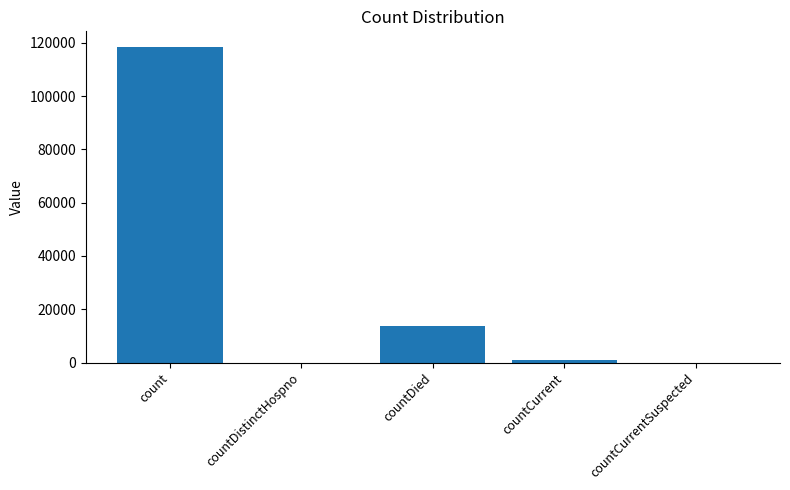

The chart shows a value of -65315 at countCurrentSuspected. True or false?

False